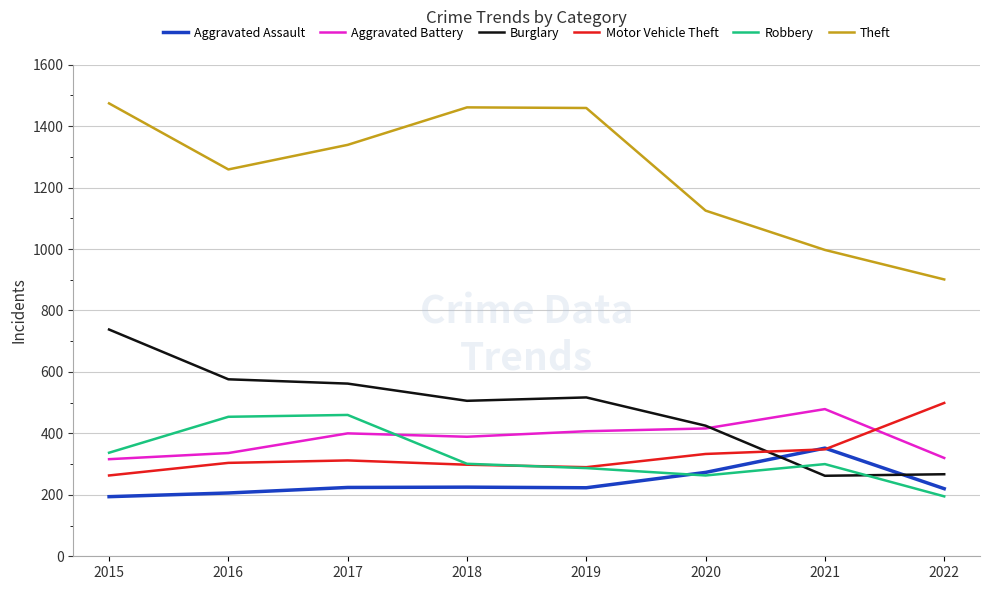

What is the approximate value of Robbery at 2015, to the nearest 50?

350